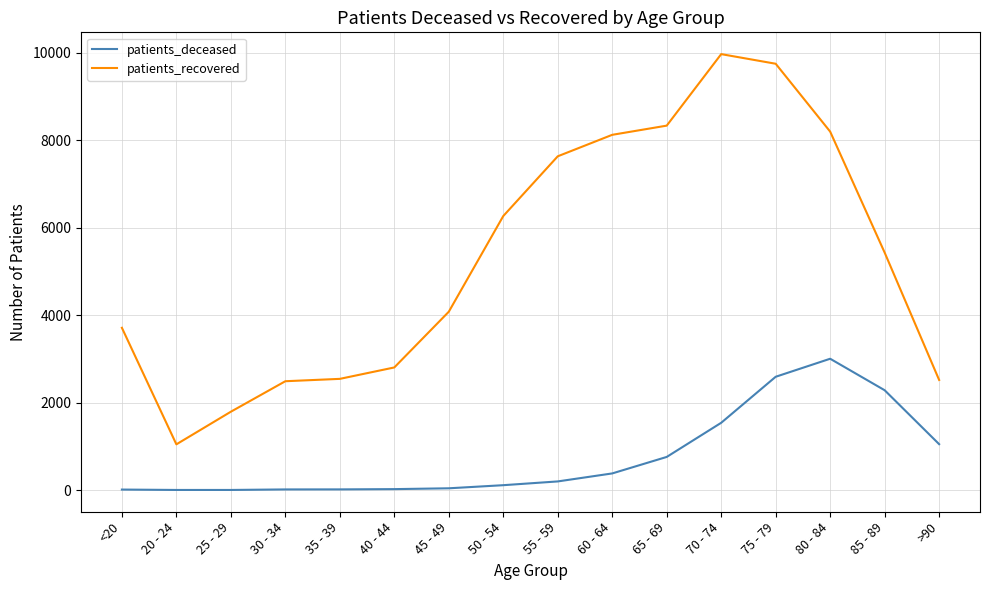

True or false: patients_deceased and patients_recovered intersect in this chart.

False